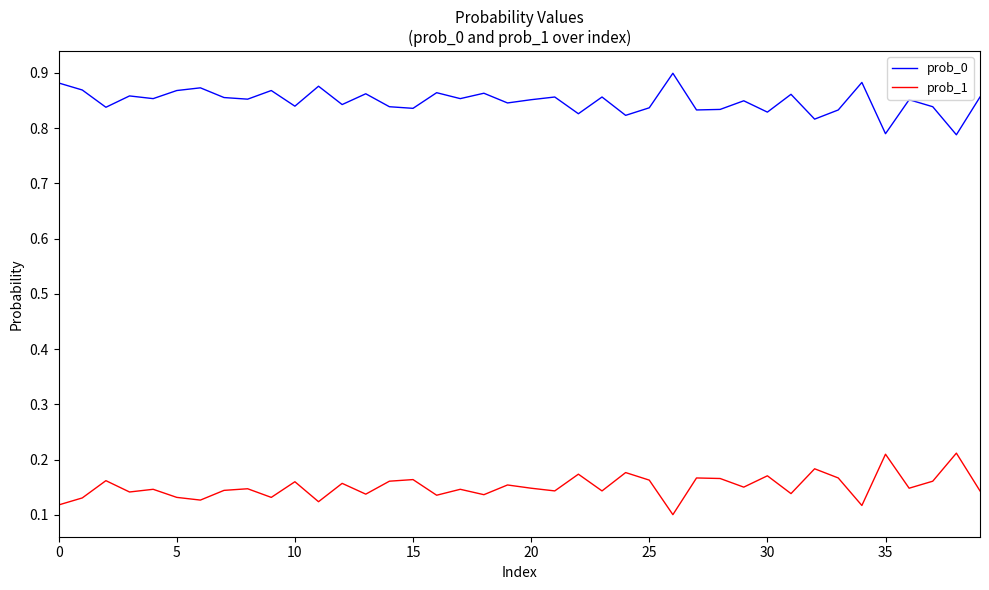

Which series has the largest total across all categories?

prob_0